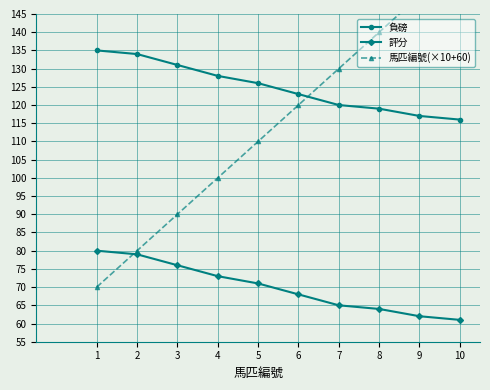

The value of 評分 at 7 is 45. True or false?

False